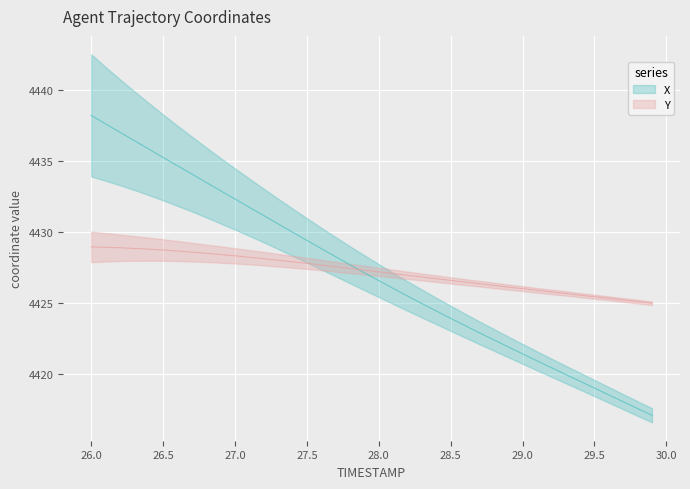

How many data points in Y are above 4427?

22